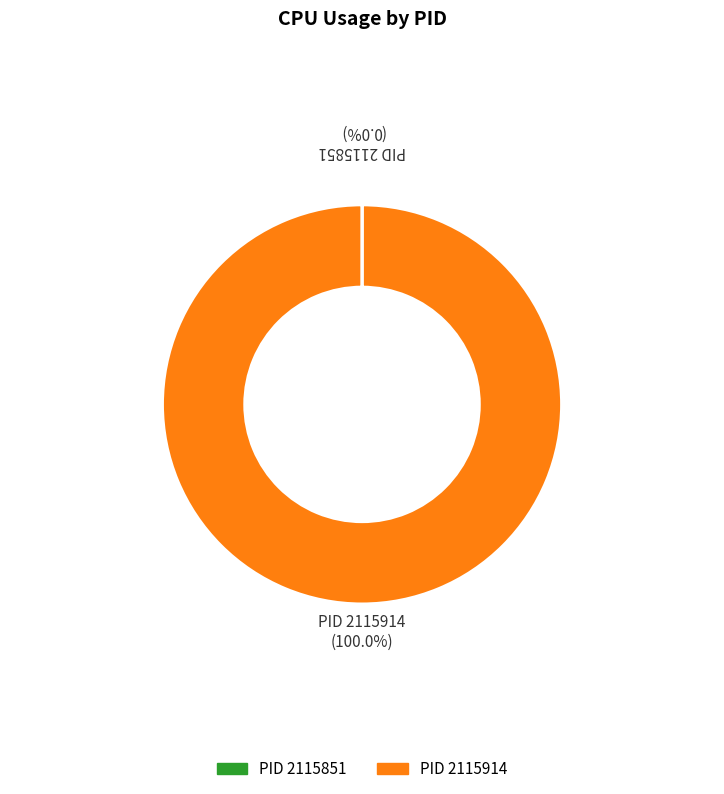

Is there a majority slice in this chart?

Yes